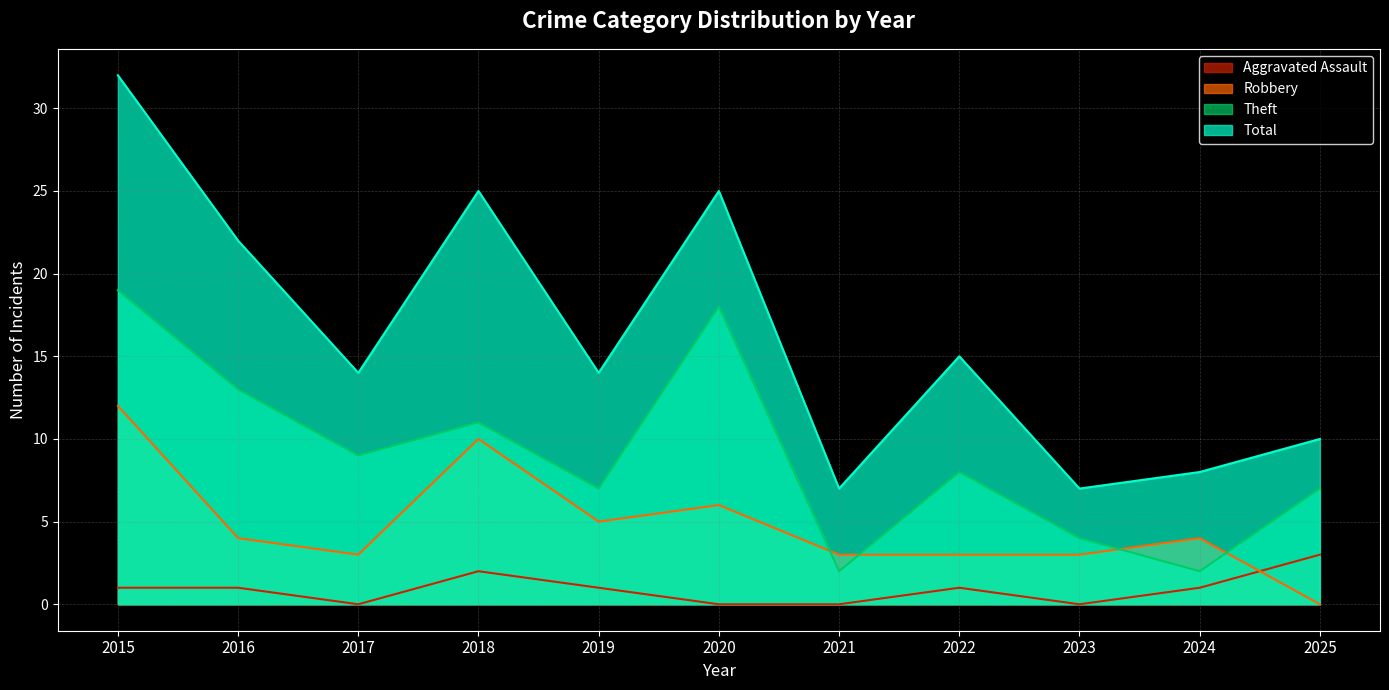

The value of Aggravated Assault at 2019 is 1. True or false?

True